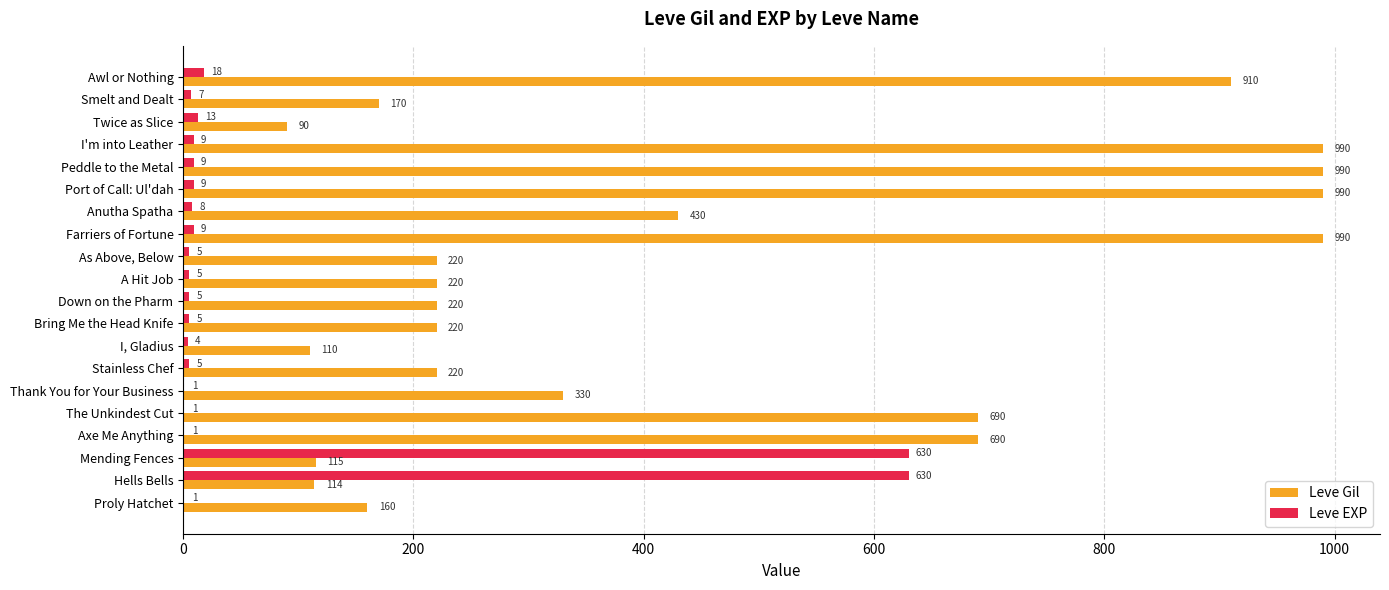

What is the highest value of the Leve EXP series?

630